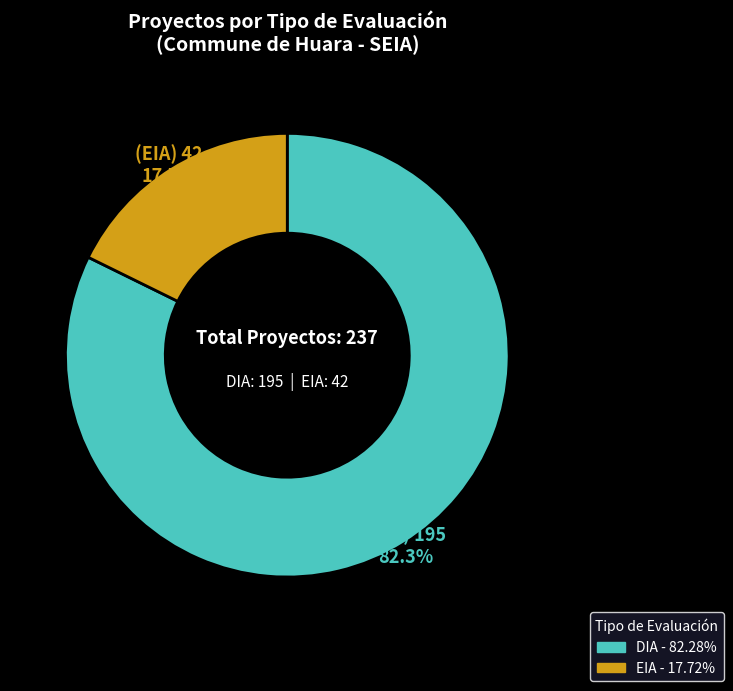

What is the ratio of the value at DIA to the value at EIA?

4.6